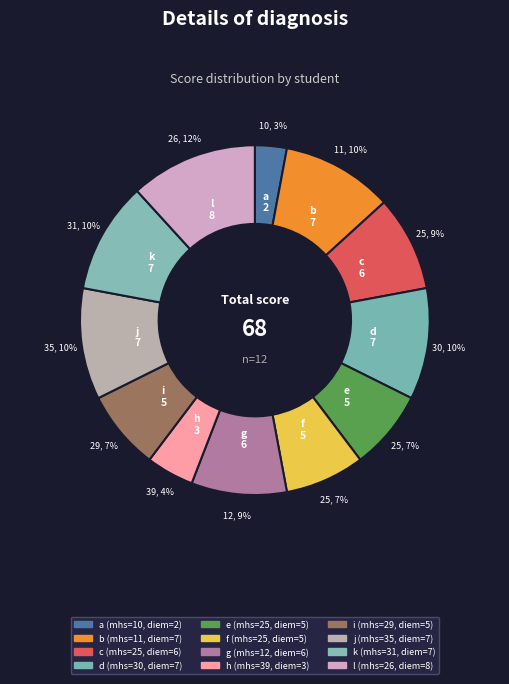

To the nearest percent, what portion does e represent?

7%